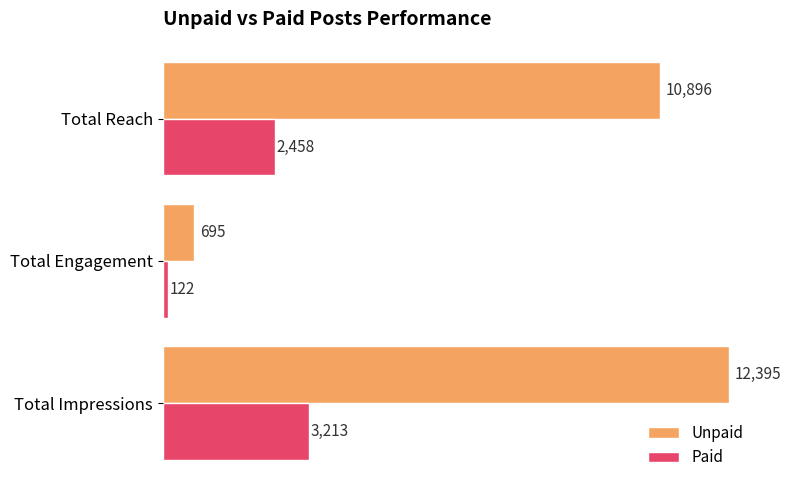

What is the difference between the highest and lowest values at Total Engagement?

573